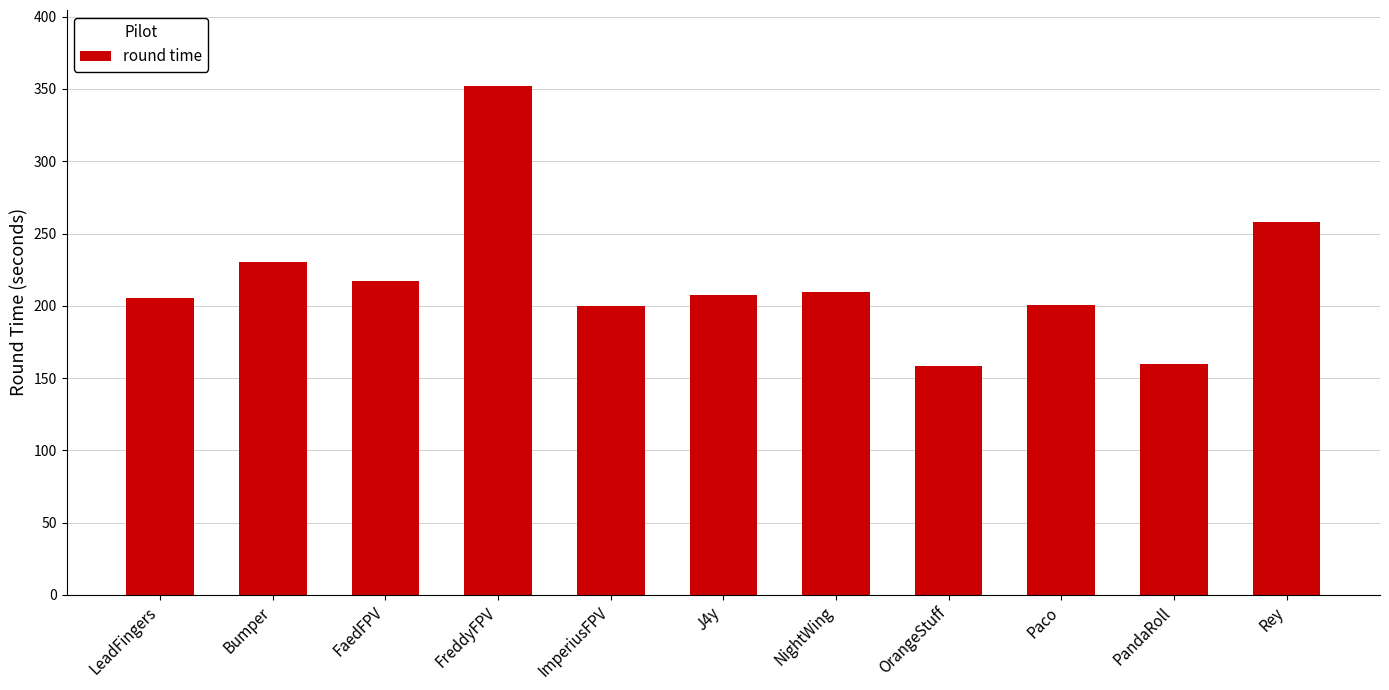

What is the change in value from OrangeStuff to Rey?

+99.4